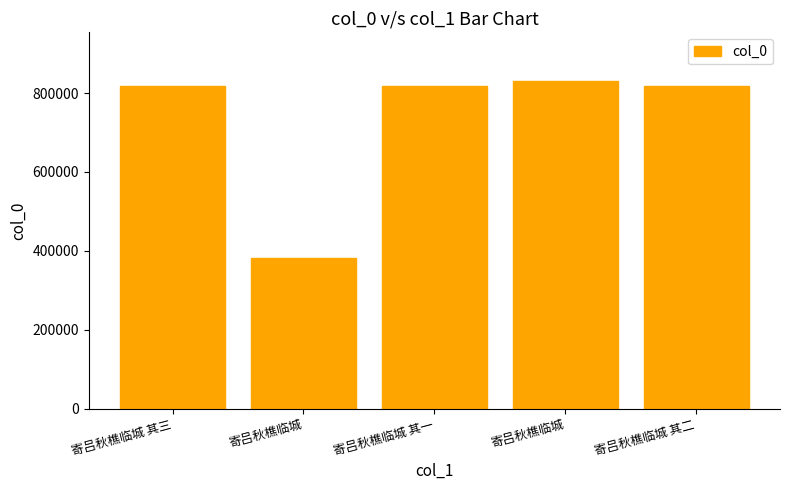

How many data points are less than 819203?

2